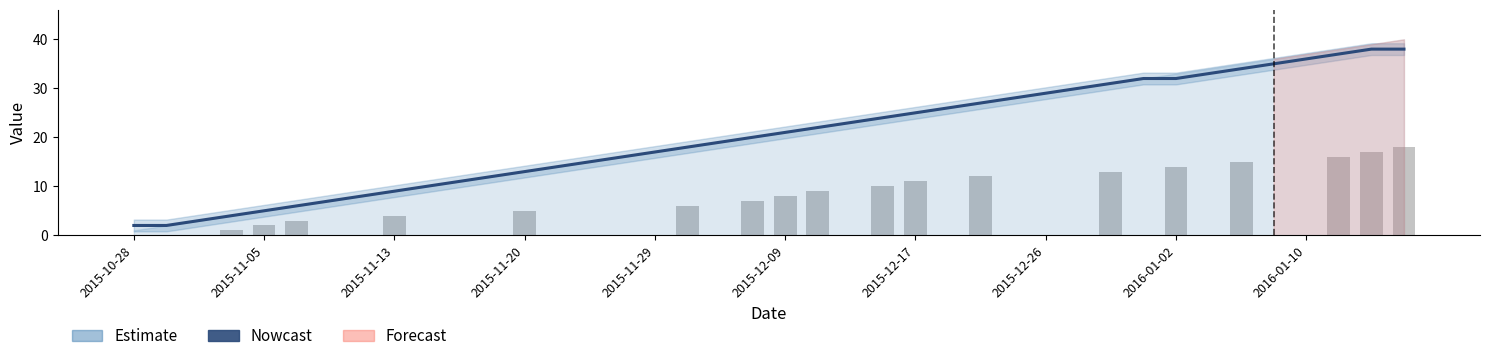

Is it true that G equals -8 at 2015-11-29?

False